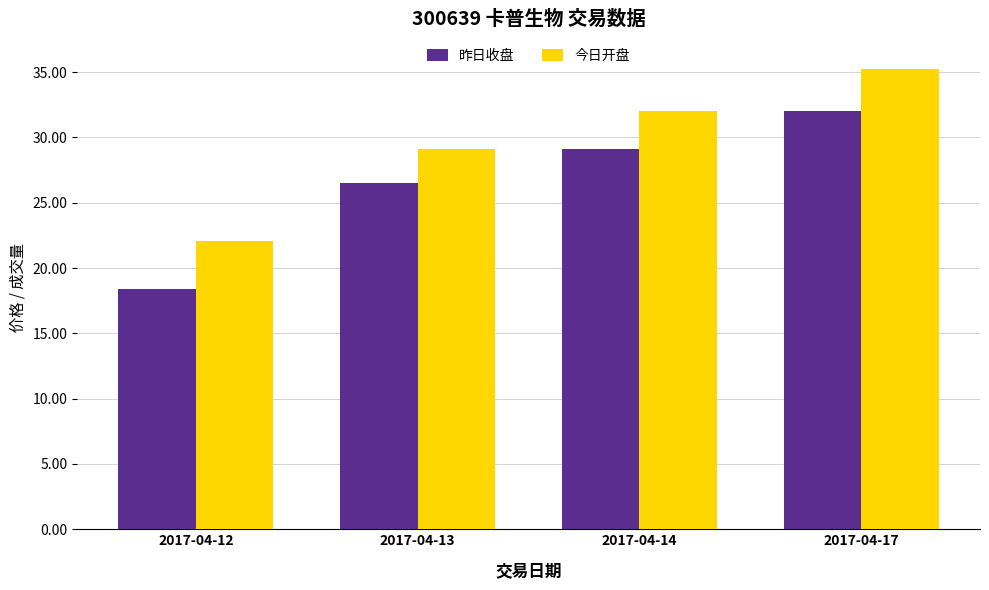

Is it true that 昨日收盘 equals 28.5 at 2017-04-12?

False